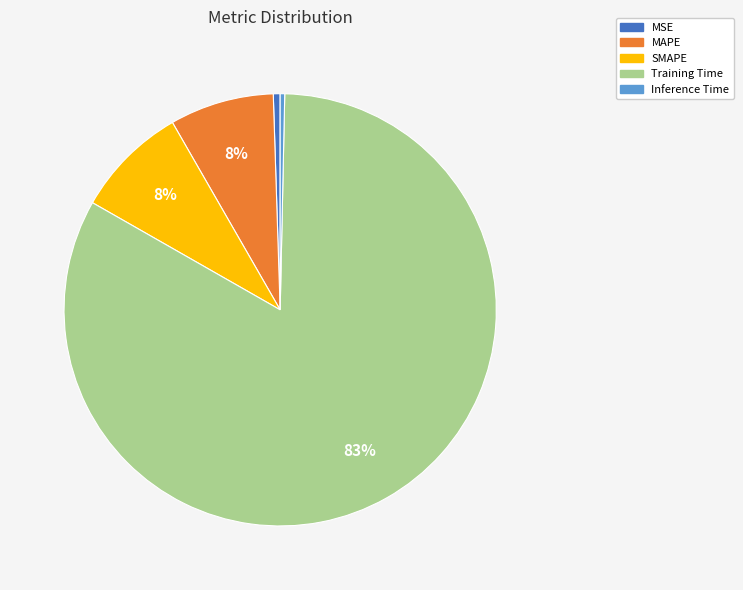

Is it true that MSE is 1% of the pie?

True